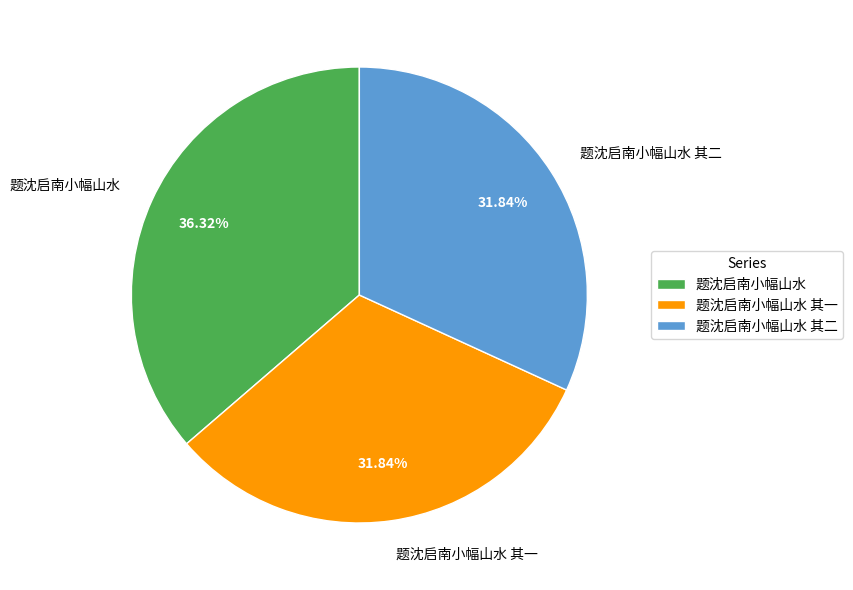

Which category has the biggest portion of the pie?

题沈启南小幅山水